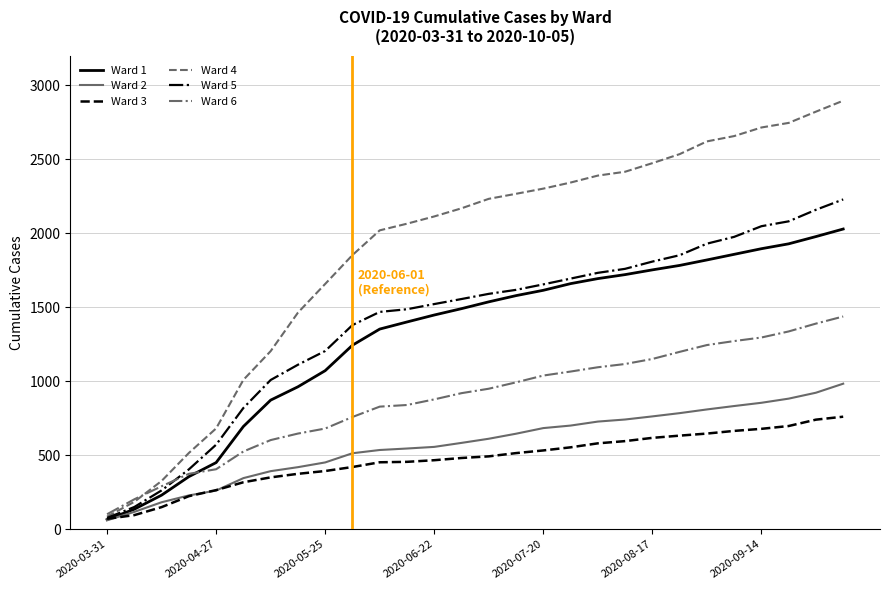

Which series has the widest spread of values?

Ward 4